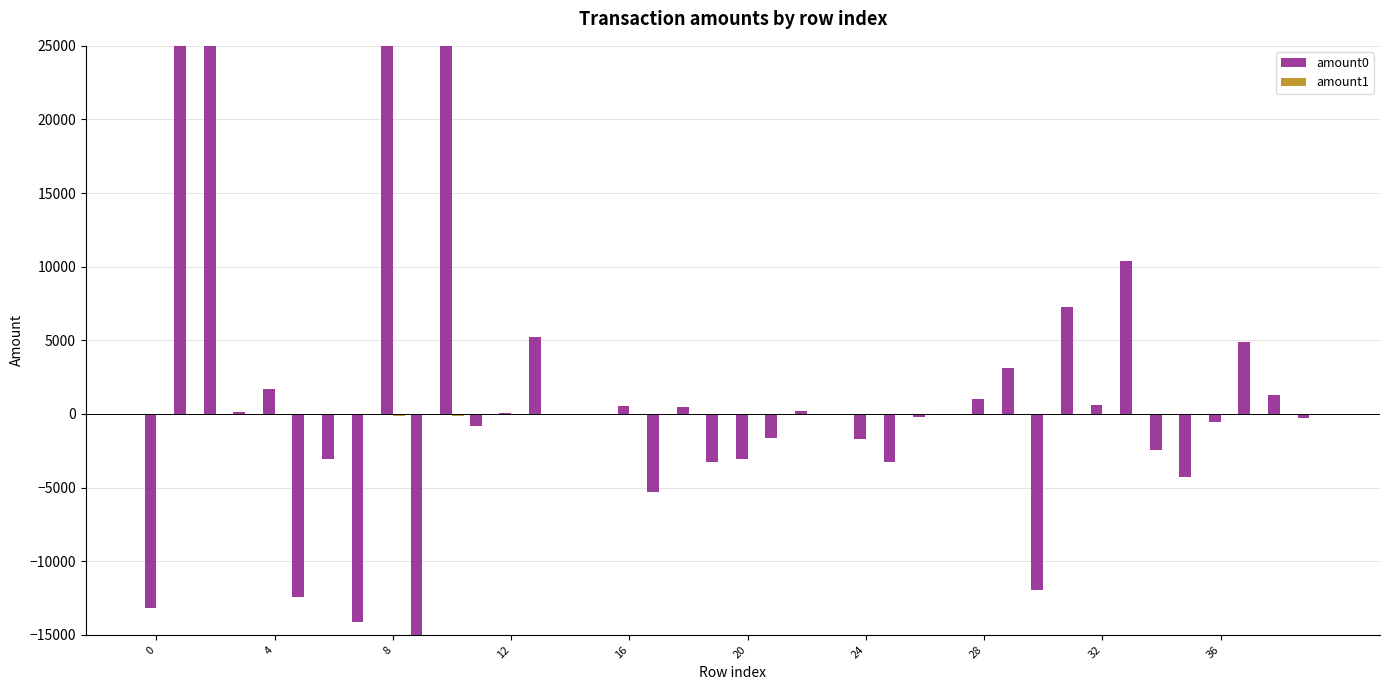

Count the number of categories in the chart.

40